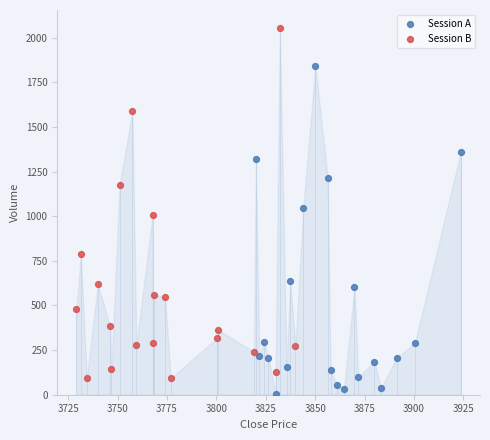

Which series contains the highest Y value?

Session B